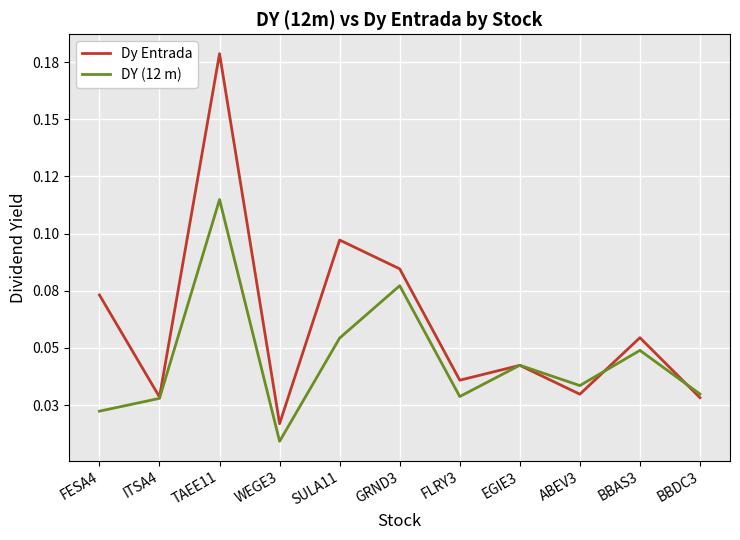

The DY (12 m) series shows 0.0 at GRND3. True or false?

False